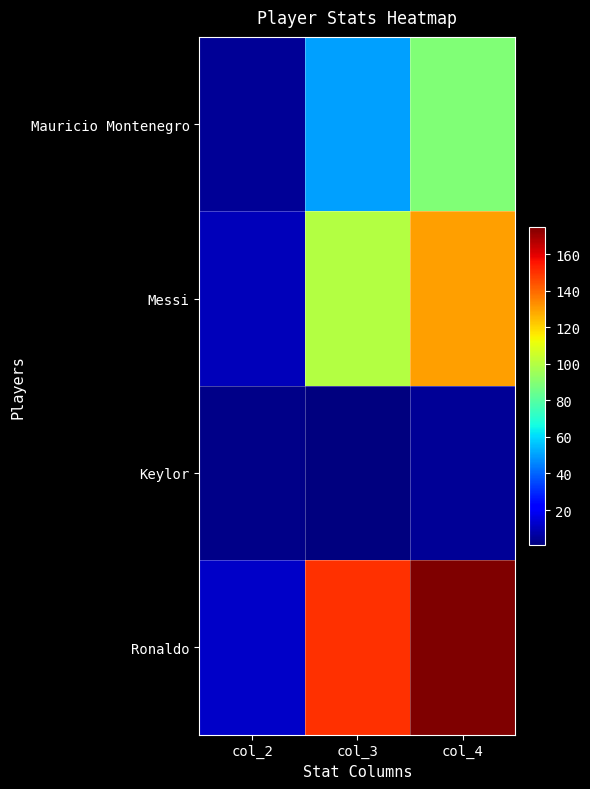

Which series has the widest spread of values?

Ronaldo